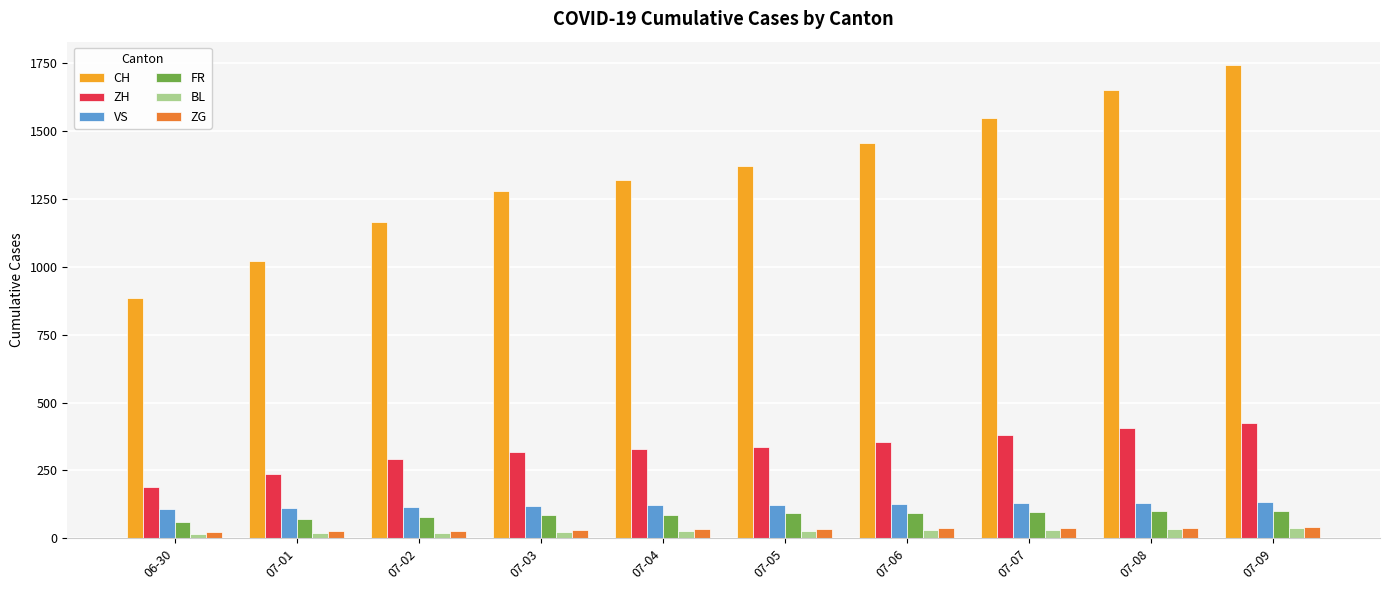

The value of VS at 07-07 is 130. True or false?

True